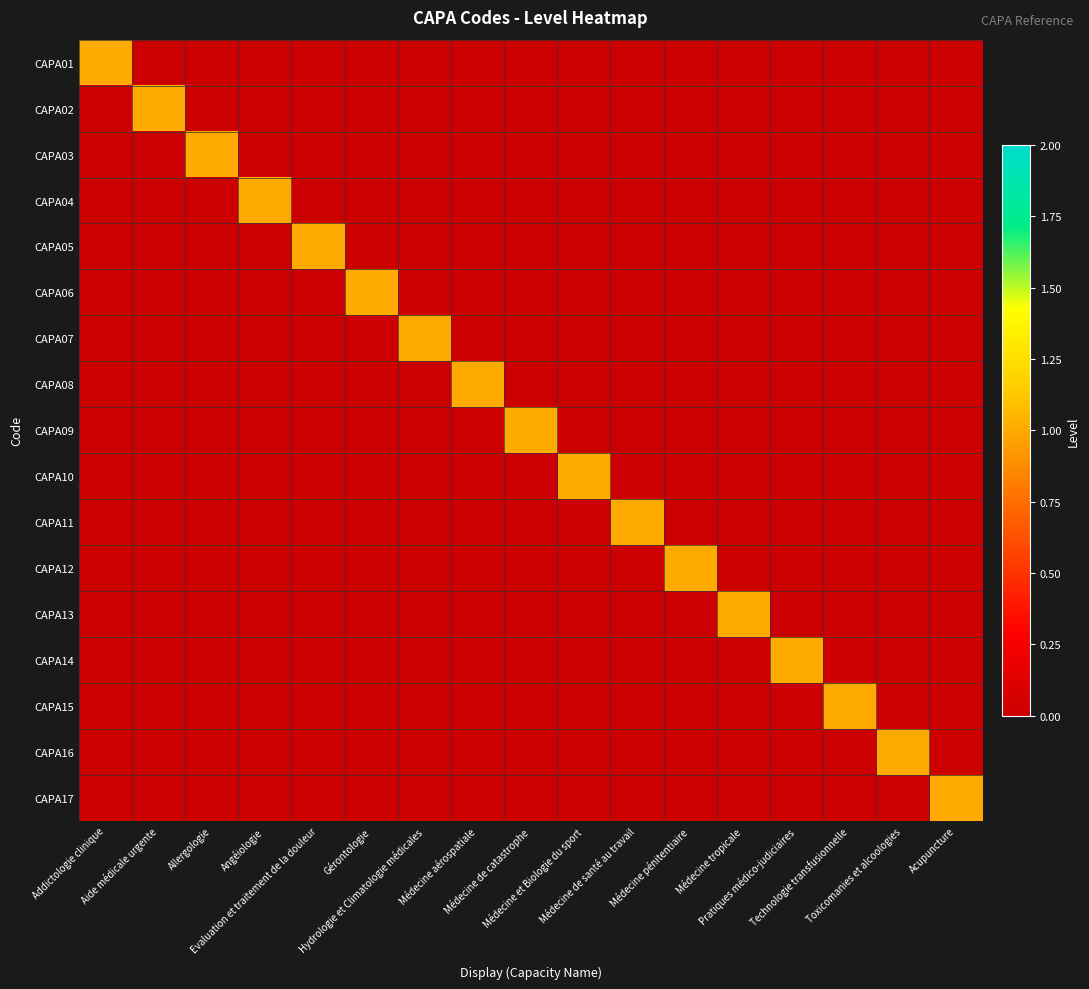

Reading right to left, what are all the values shown in this chart?

CAPA01: Acupuncture=0	Toxicomanies et alcoologies=0	Technologie transfusionnelle=0	Pratiques médico-judiciaires=0	Médecine tropicale=0	Médecine pénitentiaire=0	Médecine de santé au travail=0	Médecine et Biologie du sport=0	Médecine de catastrophe=0	Médecine aérospatiale=0	Hydrologie et Climatologie médicales=0	Gérontologie=0	Evaluation et traitement de la douleur=0	Angéiologie=0	Allergologie=0	Aide médicale urgente=0	Addictologie clinique=1
CAPA02: Acupuncture=0	Toxicomanies et alcoologies=0	Technologie transfusionnelle=0	Pratiques médico-judiciaires=0	Médecine tropicale=0	Médecine pénitentiaire=0	Médecine de santé au travail=0	Médecine et Biologie du sport=0	Médecine de catastrophe=0	Médecine aérospatiale=0	Hydrologie et Climatologie médicales=0	Gérontologie=0	Evaluation et traitement de la douleur=0	Angéiologie=0	Allergologie=0	Aide médicale urgente=1	Addictologie clinique=0
CAPA03: Acupuncture=0	Toxicomanies et alcoologies=0	Technologie transfusionnelle=0	Pratiques médico-judiciaires=0	Médecine tropicale=0	Médecine pénitentiaire=0	Médecine de santé au travail=0	Médecine et Biologie du sport=0	Médecine de catastrophe=0	Médecine aérospatiale=0	Hydrologie et Climatologie médicales=0	Gérontologie=0	Evaluation et traitement de la douleur=0	Angéiologie=0	Allergologie=1	Aide médicale urgente=0	Addictologie clinique=0
CAPA04: Acupuncture=0	Toxicomanies et alcoologies=0	Technologie transfusionnelle=0	Pratiques médico-judiciaires=0	Médecine tropicale=0	Médecine pénitentiaire=0	Médecine de santé au travail=0	Médecine et Biologie du sport=0	Médecine de catastrophe=0	Médecine aérospatiale=0	Hydrologie et Climatologie médicales=0	Gérontologie=0	Evaluation et traitement de la douleur=0	Angéiologie=1	Allergologie=0	Aide médicale urgente=0	Addictologie clinique=0
CAPA05: Acupuncture=0	Toxicomanies et alcoologies=0	Technologie transfusionnelle=0	Pratiques médico-judiciaires=0	Médecine tropicale=0	Médecine pénitentiaire=0	Médecine de santé au travail=0	Médecine et Biologie du sport=0	Médecine de catastrophe=0	Médecine aérospatiale=0	Hydrologie et Climatologie médicales=0	Gérontologie=0	Evaluation et traitement de la douleur=1	Angéiologie=0	Allergologie=0	Aide médicale urgente=0	Addictologie clinique=0
CAPA06: Acupuncture=0	Toxicomanies et alcoologies=0	Technologie transfusionnelle=0	Pratiques médico-judiciaires=0	Médecine tropicale=0	Médecine pénitentiaire=0	Médecine de santé au travail=0	Médecine et Biologie du sport=0	Médecine de catastrophe=0	Médecine aérospatiale=0	Hydrologie et Climatologie médicales=0	Gérontologie=1	Evaluation et traitement de la douleur=0	Angéiologie=0	Allergologie=0	Aide médicale urgente=0	Addictologie clinique=0
CAPA07: Acupuncture=0	Toxicomanies et alcoologies=0	Technologie transfusionnelle=0	Pratiques médico-judiciaires=0	Médecine tropicale=0	Médecine pénitentiaire=0	Médecine de santé au travail=0	Médecine et Biologie du sport=0	Médecine de catastrophe=0	Médecine aérospatiale=0	Hydrologie et Climatologie médicales=1	Gérontologie=0	Evaluation et traitement de la douleur=0	Angéiologie=0	Allergologie=0	Aide médicale urgente=0	Addictologie clinique=0
CAPA08: Acupuncture=0	Toxicomanies et alcoologies=0	Technologie transfusionnelle=0	Pratiques médico-judiciaires=0	Médecine tropicale=0	Médecine pénitentiaire=0	Médecine de santé au travail=0	Médecine et Biologie du sport=0	Médecine de catastrophe=0	Médecine aérospatiale=1	Hydrologie et Climatologie médicales=0	Gérontologie=0	Evaluation et traitement de la douleur=0	Angéiologie=0	Allergologie=0	Aide médicale urgente=0	Addictologie clinique=0
CAPA09: Acupuncture=0	Toxicomanies et alcoologies=0	Technologie transfusionnelle=0	Pratiques médico-judiciaires=0	Médecine tropicale=0	Médecine pénitentiaire=0	Médecine de santé au travail=0	Médecine et Biologie du sport=0	Médecine de catastrophe=1	Médecine aérospatiale=0	Hydrologie et Climatologie médicales=0	Gérontologie=0	Evaluation et traitement de la douleur=0	Angéiologie=0	Allergologie=0	Aide médicale urgente=0	Addictologie clinique=0
CAPA10: Acupuncture=0	Toxicomanies et alcoologies=0	Technologie transfusionnelle=0	Pratiques médico-judiciaires=0	Médecine tropicale=0	Médecine pénitentiaire=0	Médecine de santé au travail=0	Médecine et Biologie du sport=1	Médecine de catastrophe=0	Médecine aérospatiale=0	Hydrologie et Climatologie médicales=0	Gérontologie=0	Evaluation et traitement de la douleur=0	Angéiologie=0	Allergologie=0	Aide médicale urgente=0	Addictologie clinique=0
CAPA11: Acupuncture=0	Toxicomanies et alcoologies=0	Technologie transfusionnelle=0	Pratiques médico-judiciaires=0	Médecine tropicale=0	Médecine pénitentiaire=0	Médecine de santé au travail=1	Médecine et Biologie du sport=0	Médecine de catastrophe=0	Médecine aérospatiale=0	Hydrologie et Climatologie médicales=0	Gérontologie=0	Evaluation et traitement de la douleur=0	Angéiologie=0	Allergologie=0	Aide médicale urgente=0	Addictologie clinique=0
CAPA12: Acupuncture=0	Toxicomanies et alcoologies=0	Technologie transfusionnelle=0	Pratiques médico-judiciaires=0	Médecine tropicale=0	Médecine pénitentiaire=1	Médecine de santé au travail=0	Médecine et Biologie du sport=0	Médecine de catastrophe=0	Médecine aérospatiale=0	Hydrologie et Climatologie médicales=0	Gérontologie=0	Evaluation et traitement de la douleur=0	Angéiologie=0	Allergologie=0	Aide médicale urgente=0	Addictologie clinique=0
CAPA13: Acupuncture=0	Toxicomanies et alcoologies=0	Technologie transfusionnelle=0	Pratiques médico-judiciaires=0	Médecine tropicale=1	Médecine pénitentiaire=0	Médecine de santé au travail=0	Médecine et Biologie du sport=0	Médecine de catastrophe=0	Médecine aérospatiale=0	Hydrologie et Climatologie médicales=0	Gérontologie=0	Evaluation et traitement de la douleur=0	Angéiologie=0	Allergologie=0	Aide médicale urgente=0	Addictologie clinique=0
CAPA14: Acupuncture=0	Toxicomanies et alcoologies=0	Technologie transfusionnelle=0	Pratiques médico-judiciaires=1	Médecine tropicale=0	Médecine pénitentiaire=0	Médecine de santé au travail=0	Médecine et Biologie du sport=0	Médecine de catastrophe=0	Médecine aérospatiale=0	Hydrologie et Climatologie médicales=0	Gérontologie=0	Evaluation et traitement de la douleur=0	Angéiologie=0	Allergologie=0	Aide médicale urgente=0	Addictologie clinique=0
CAPA15: Acupuncture=0	Toxicomanies et alcoologies=0	Technologie transfusionnelle=1	Pratiques médico-judiciaires=0	Médecine tropicale=0	Médecine pénitentiaire=0	Médecine de santé au travail=0	Médecine et Biologie du sport=0	Médecine de catastrophe=0	Médecine aérospatiale=0	Hydrologie et Climatologie médicales=0	Gérontologie=0	Evaluation et traitement de la douleur=0	Angéiologie=0	Allergologie=0	Aide médicale urgente=0	Addictologie clinique=0
CAPA16: Acupuncture=0	Toxicomanies et alcoologies=1	Technologie transfusionnelle=0	Pratiques médico-judiciaires=0	Médecine tropicale=0	Médecine pénitentiaire=0	Médecine de santé au travail=0	Médecine et Biologie du sport=0	Médecine de catastrophe=0	Médecine aérospatiale=0	Hydrologie et Climatologie médicales=0	Gérontologie=0	Evaluation et traitement de la douleur=0	Angéiologie=0	Allergologie=0	Aide médicale urgente=0	Addictologie clinique=0
CAPA17: Acupuncture=1	Toxicomanies et alcoologies=0	Technologie transfusionnelle=0	Pratiques médico-judiciaires=0	Médecine tropicale=0	Médecine pénitentiaire=0	Médecine de santé au travail=0	Médecine et Biologie du sport=0	Médecine de catastrophe=0	Médecine aérospatiale=0	Hydrologie et Climatologie médicales=0	Gérontologie=0	Evaluation et traitement de la douleur=0	Angéiologie=0	Allergologie=0	Aide médicale urgente=0	Addictologie clinique=0